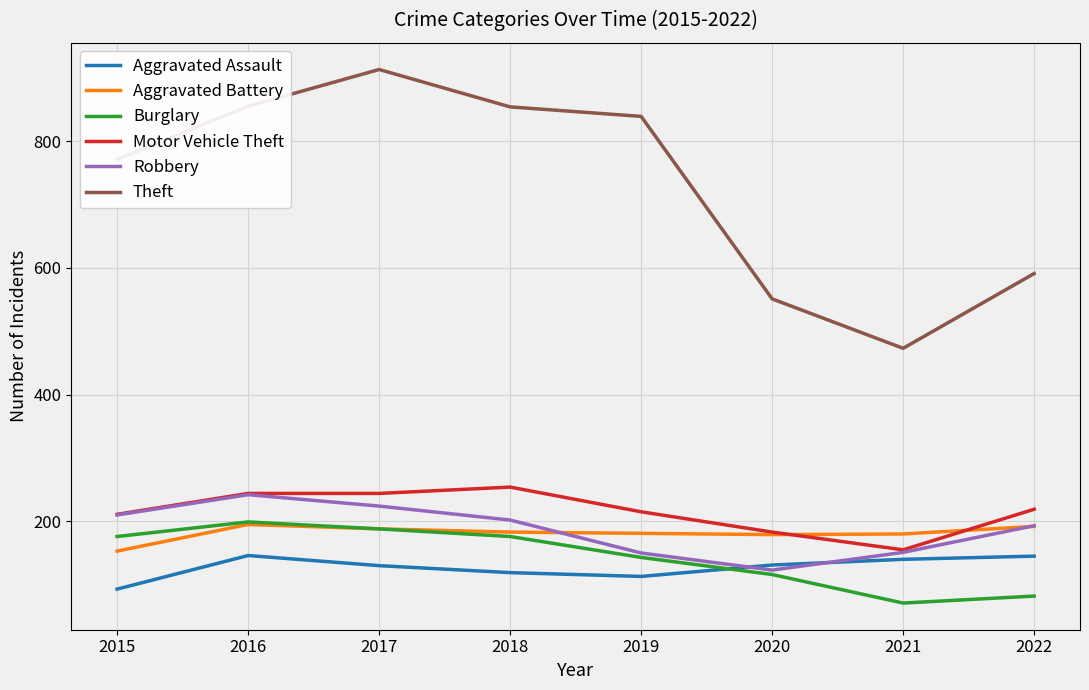

The value of Aggravated Battery at 2022 is 192. True or false?

True